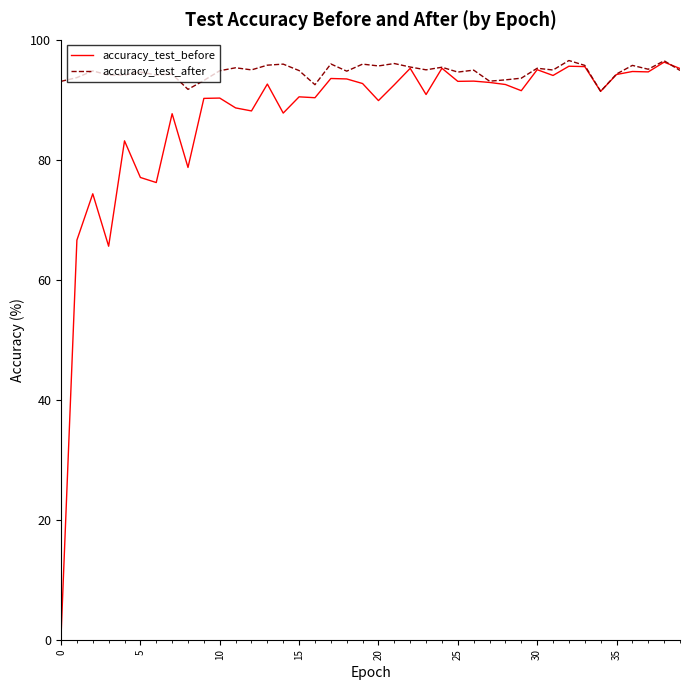

Which series has the largest total across all categories?

accuracy_test_after